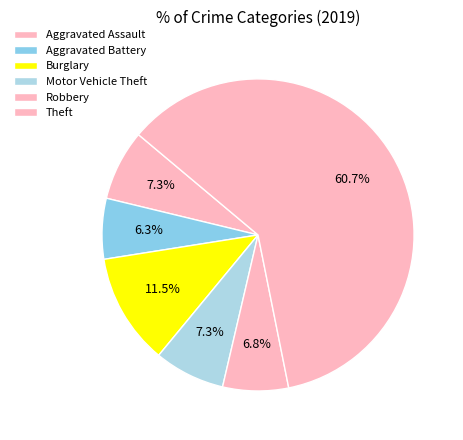

Count the number of slices in the pie.

6